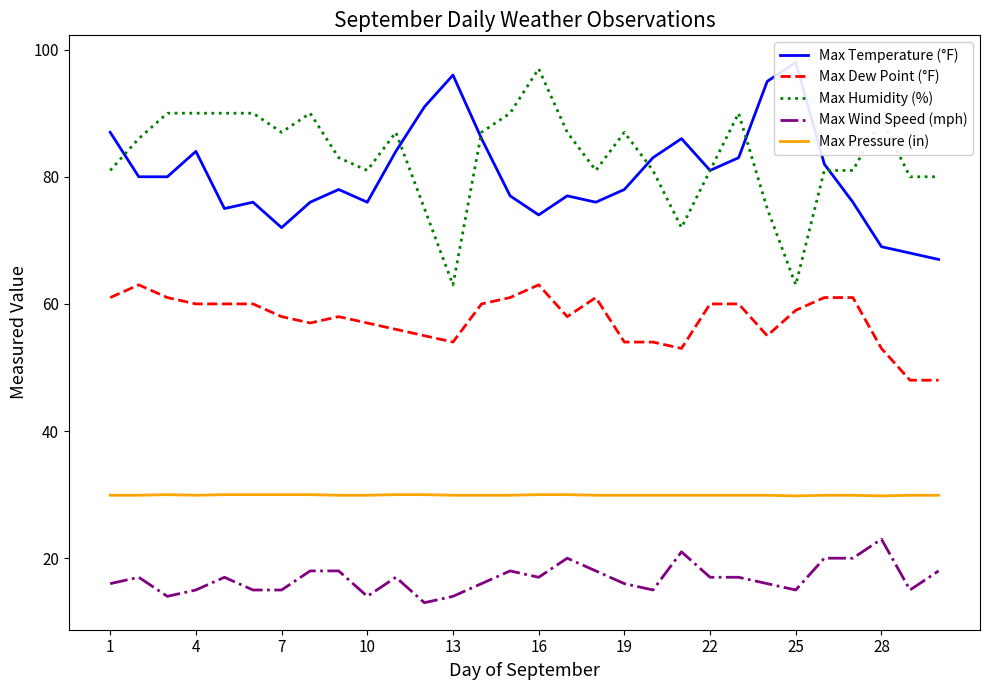

True or false: Max Dew Point (°F) and Max Wind Speed (mph) intersect in this chart.

False